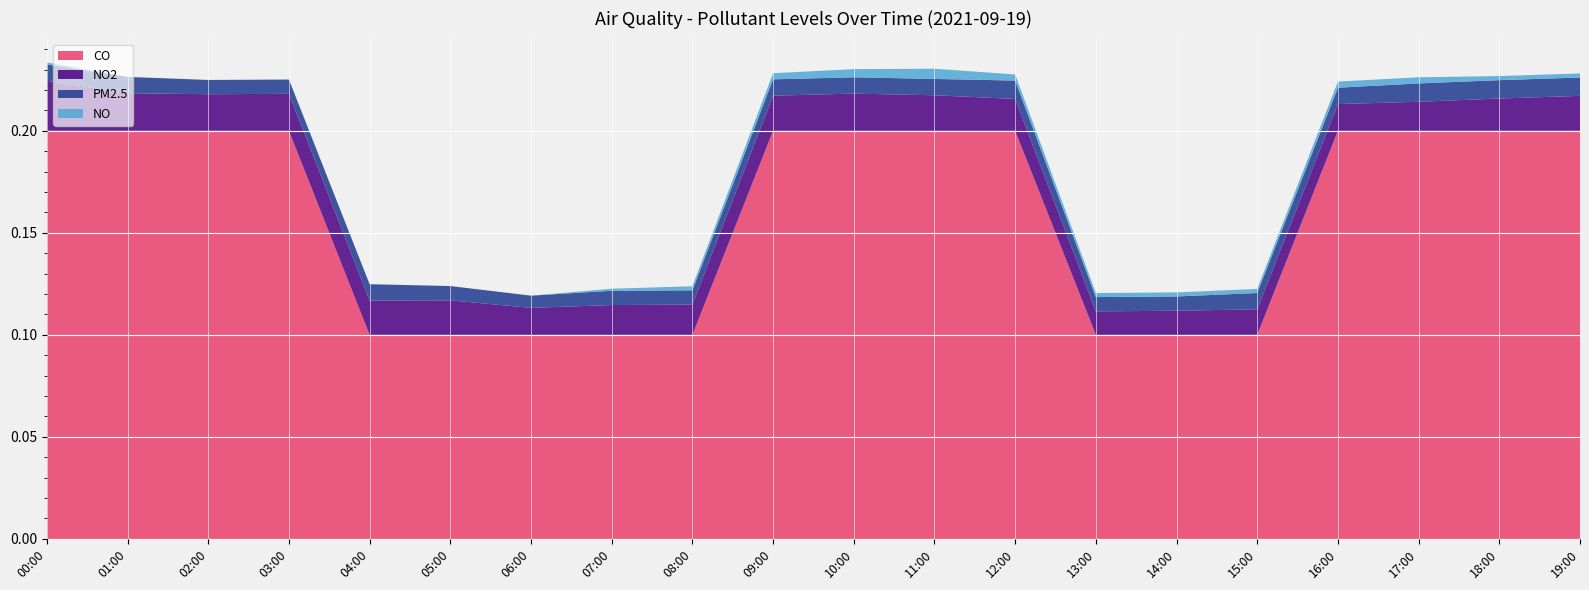

Reading left to right, extract all data points from this chart.

NO2: 00:00=0.0	01:00=0.0	02:00=0.0	03:00=0.0	04:00=0.0	05:00=0.0	06:00=0.0	07:00=0.0	08:00=0.0	09:00=0.0	10:00=0.0	11:00=0.0	12:00=0.0	13:00=0.0	14:00=0.0	15:00=0.0	16:00=0.0	17:00=0.0	18:00=0.0	19:00=0.0
PM2.5: 00:00=0.0	01:00=0.0	02:00=0.0	03:00=0.0	04:00=0.0	05:00=0.0	06:00=0.0	07:00=0.0	08:00=0.0	09:00=0.0	10:00=0.0	11:00=0.0	12:00=0.0	13:00=0.0	14:00=0.0	15:00=0.0	16:00=0.0	17:00=0.0	18:00=0.0	19:00=0.0
NO: 00:00=0.0	01:00=0.0	02:00=0.0	03:00=0.0	04:00=0.0	05:00=0.0	06:00=0.0	07:00=0.0	08:00=0.0	09:00=0.0	10:00=0.0	11:00=0.0	12:00=0.0	13:00=0.0	14:00=0.0	15:00=0.0	16:00=0.0	17:00=0.0	18:00=0.0	19:00=0.0
CO: 00:00=0.2	01:00=0.2	02:00=0.2	03:00=0.2	04:00=0.1	05:00=0.1	06:00=0.1	07:00=0.1	08:00=0.1	09:00=0.2	10:00=0.2	11:00=0.2	12:00=0.2	13:00=0.1	14:00=0.1	15:00=0.1	16:00=0.2	17:00=0.2	18:00=0.2	19:00=0.2